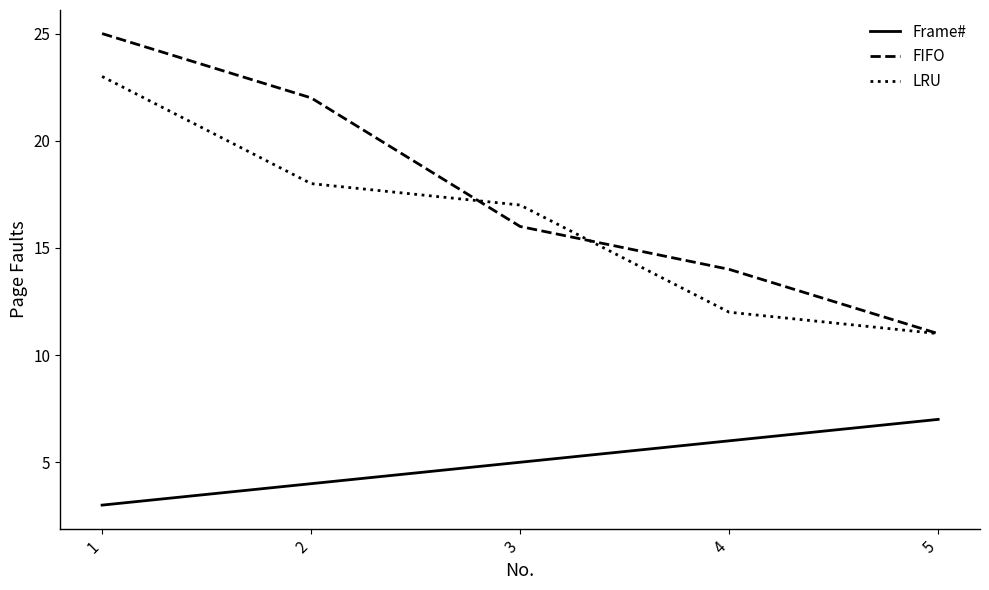

How many lines are shown in the chart?

3